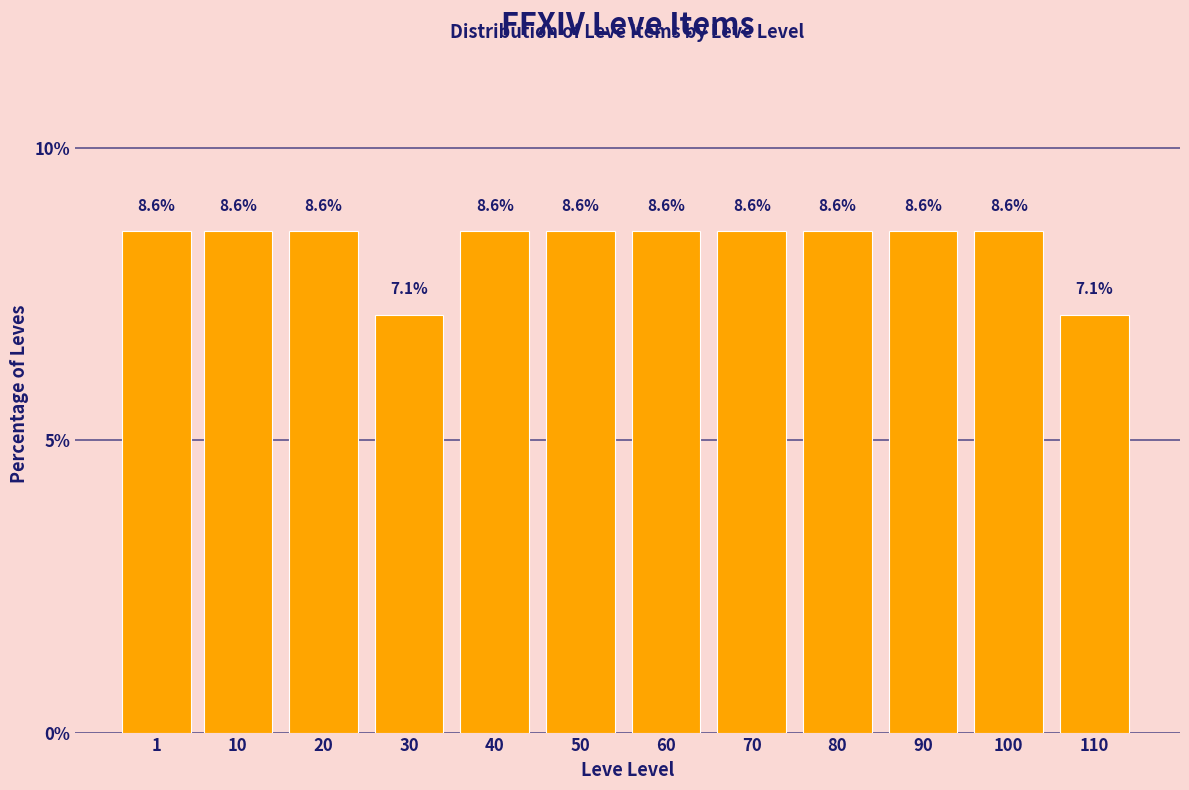

Reading right to left, extract all data points from this chart.

110=7.1	100=8.6	90=8.6	80=8.6	70=8.6	60=8.6	50=8.6	40=8.6	30=7.1	20=8.6	10=8.6	1=8.6